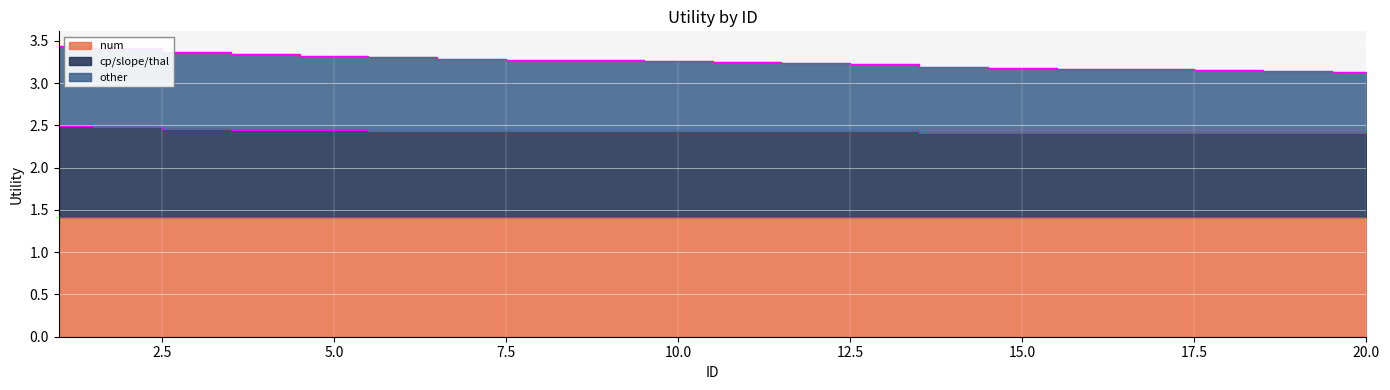

List the labels in order of cp/slope/thal value, smallest first.

16, 17, 18, 19, 20, 15, 14, 13, 12, 6, 7, 8, 9, 10, 11, 5, 4, 3, 2, 1